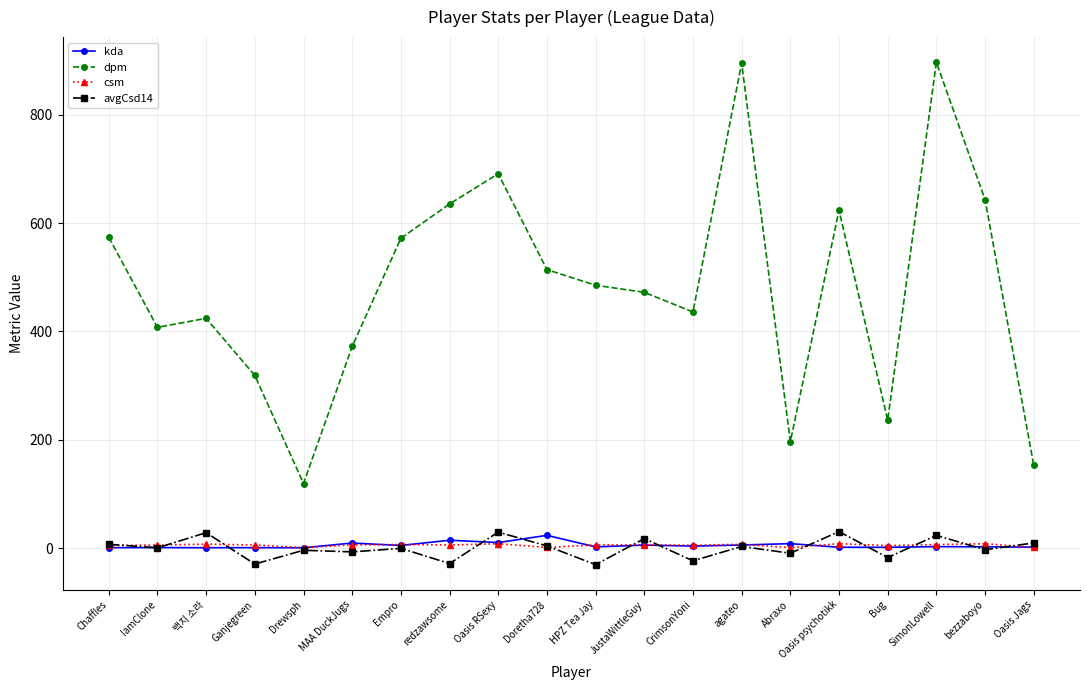

What is the spread (max minus min) of values at Oasis RSexy?

683.2